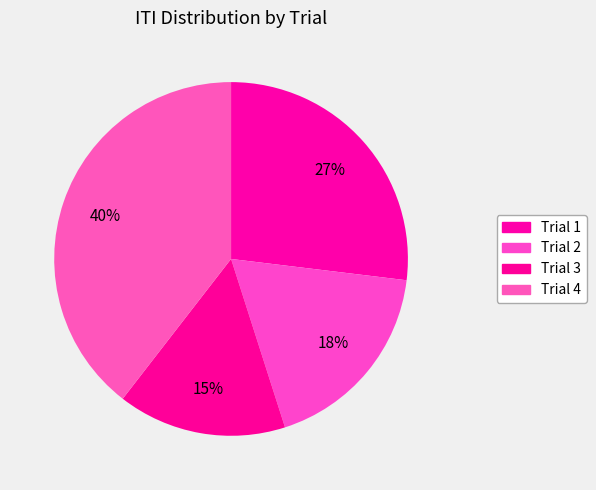

How many segments does this pie chart have?

4